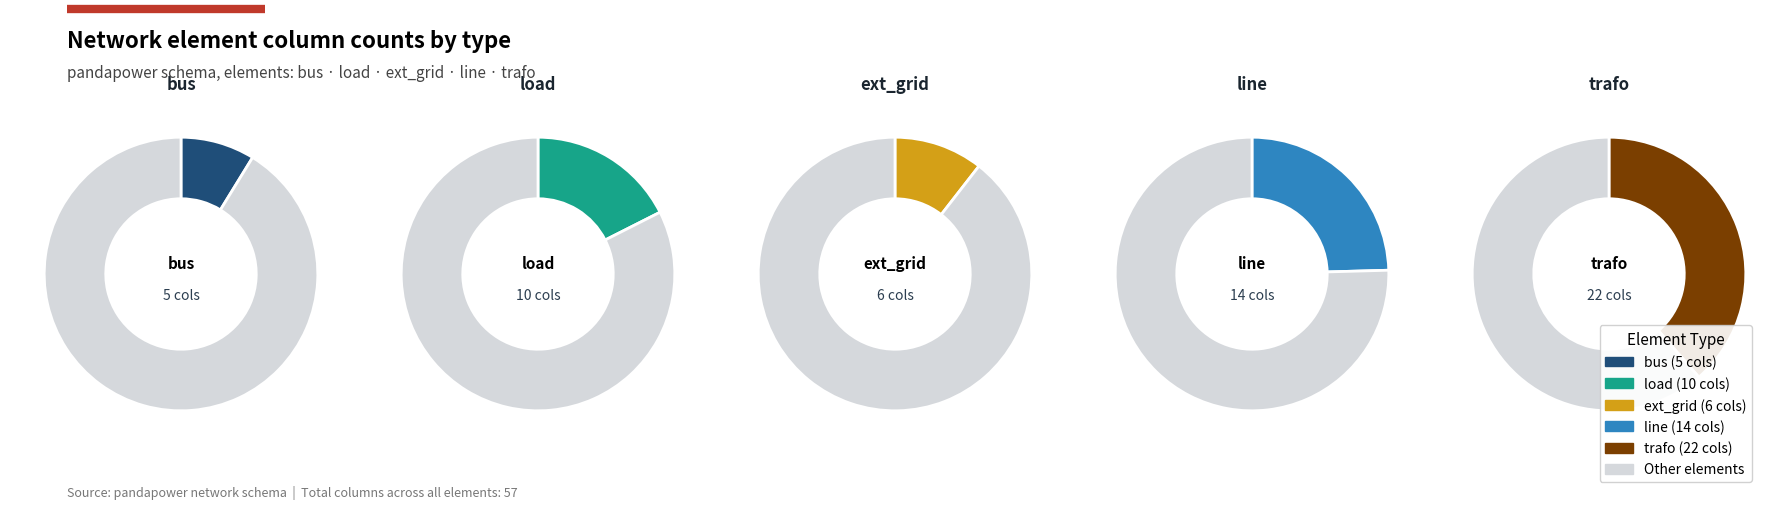

Which category has the smallest portion of the pie?

bus